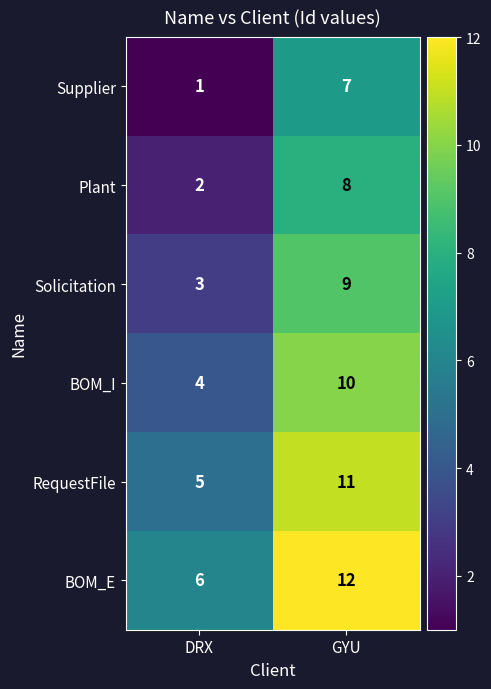

What is the sum of the Supplier values at DRX and GYU?

8